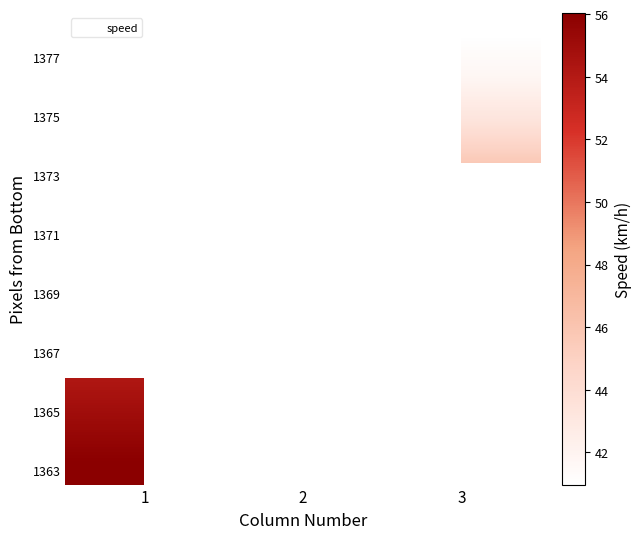

How many distinct data groups are displayed?

11